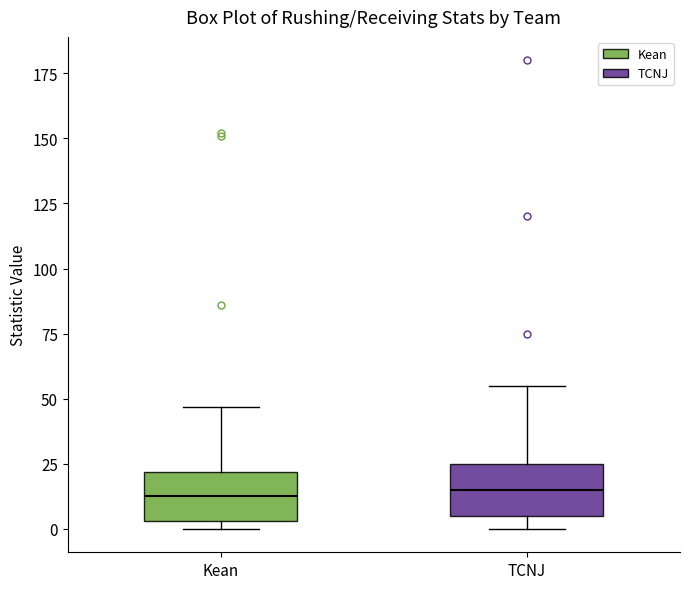

Reading left to right, read every box against the y-axis: the position of its median line, the range the box covers, and the ends of its whiskers. The values are not printed on the chart, so give them approximately, as read against the axis.

Kean: median 15, box 5 to 20, whiskers 0 to 45
TCNJ: median 15, box 5 to 25, whiskers 0 to 55